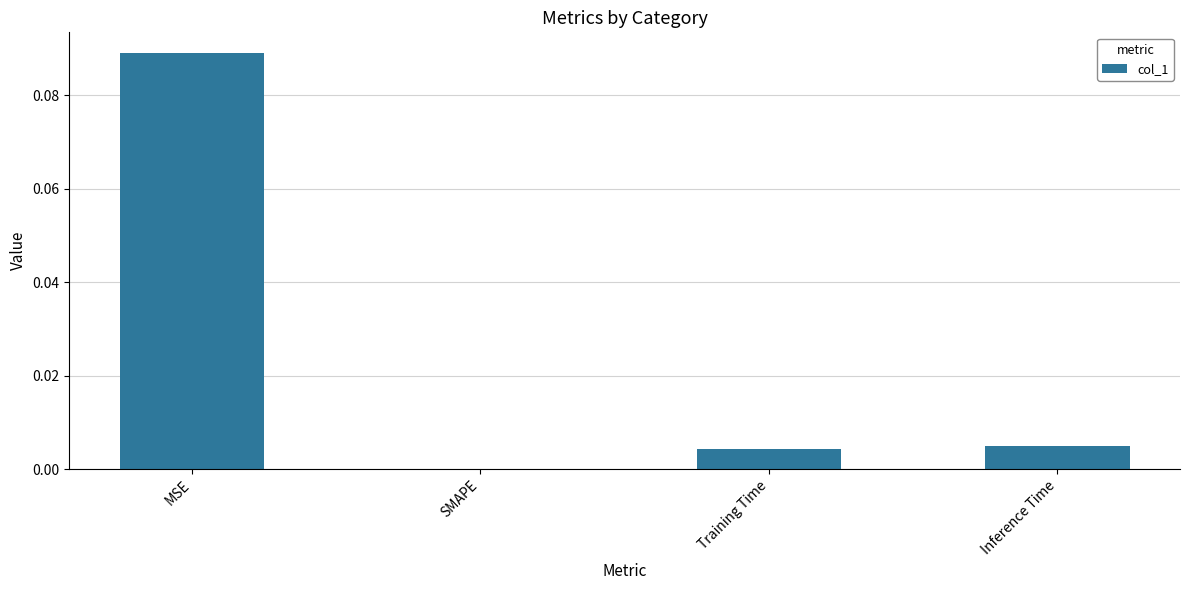

Between MSE and Inference Time, which is larger?

MSE